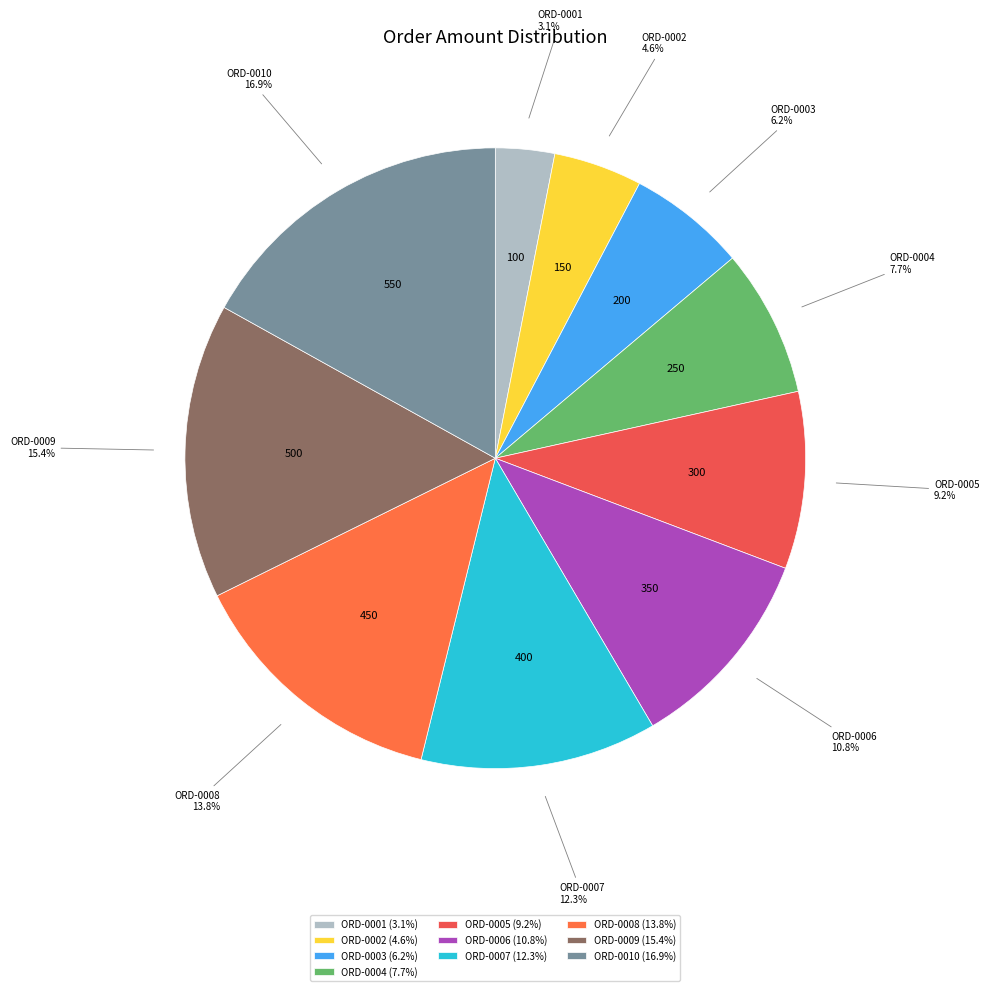

Which has a higher value, ORD-0008 or ORD-0002?

ORD-0008